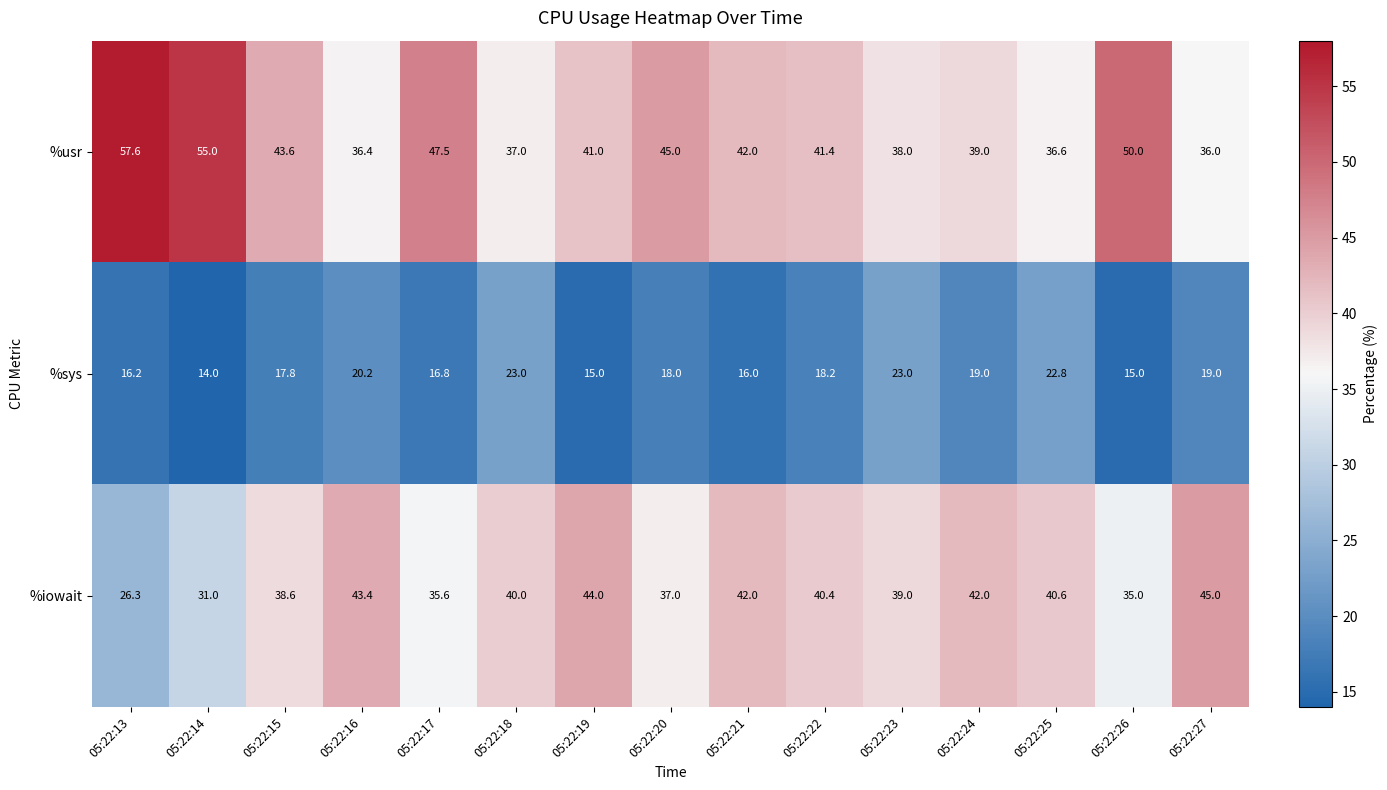

Read the %iowait value at 05:22:26.

35.0